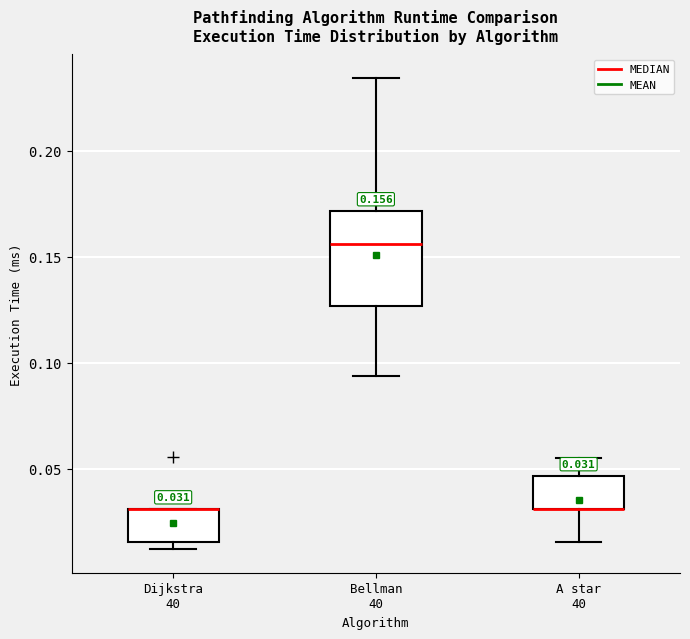

Comparing the boxes themselves (not the whiskers), which one is the tallest?

Bellman 40